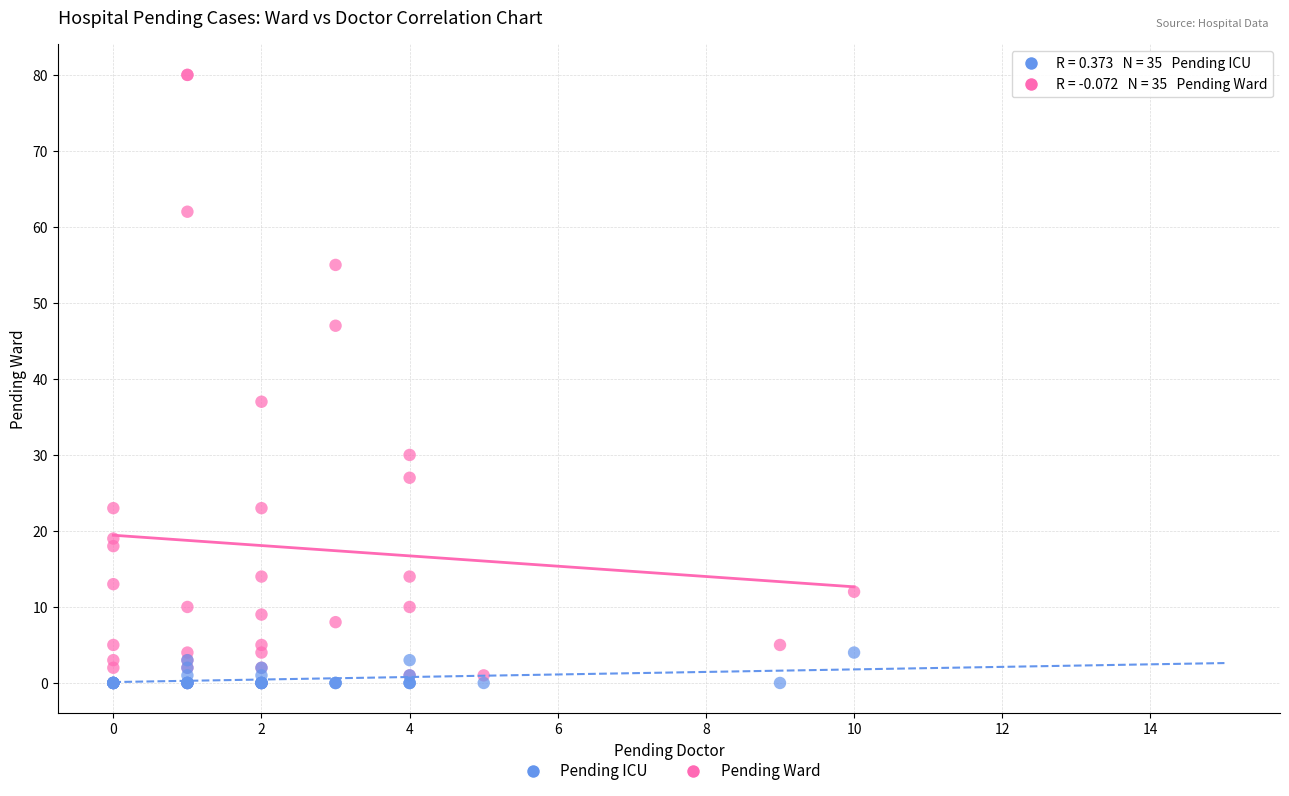

Across all series, what Y value is closest to 40?

37